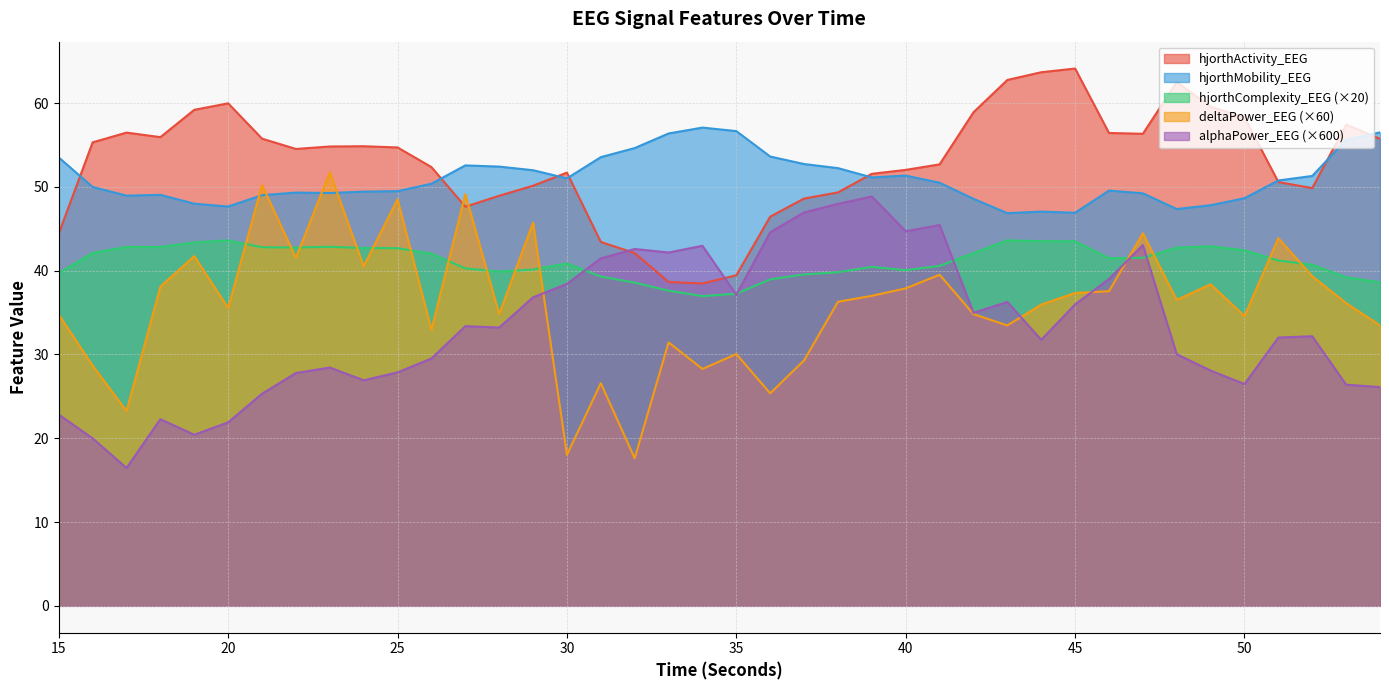

What is the sum of the hjorthComplexity_EEG values at 20 and 41?

84.2